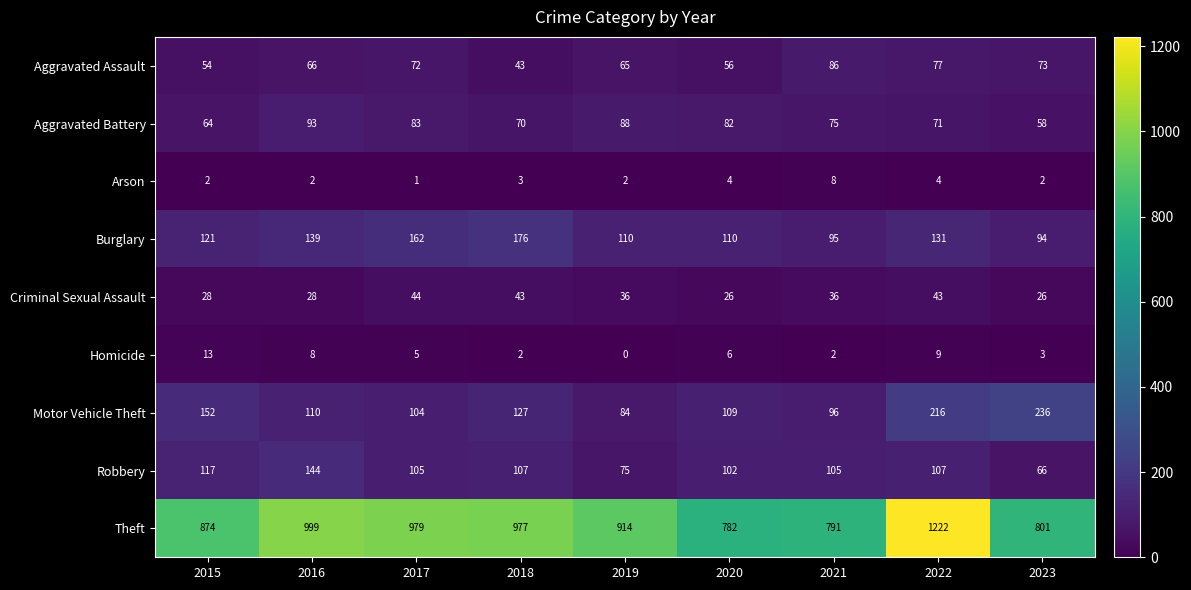

At which category is the sum across all series the highest?

2022